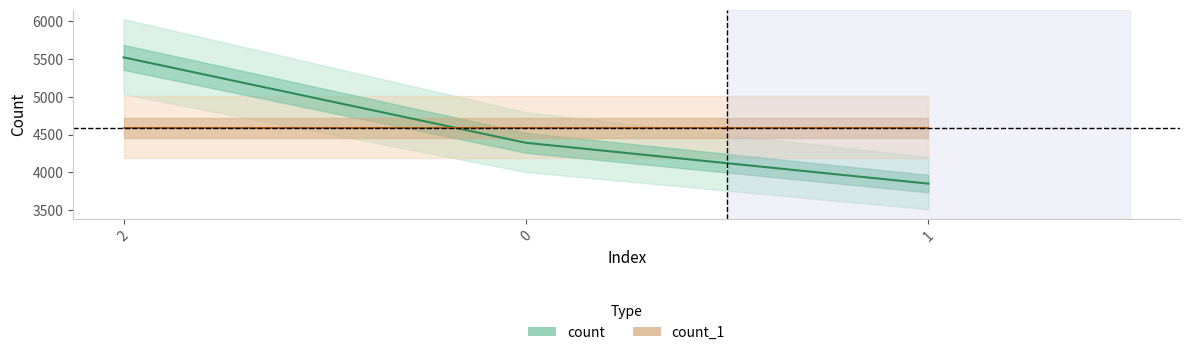

What is the label of the 1st point from the right?

1